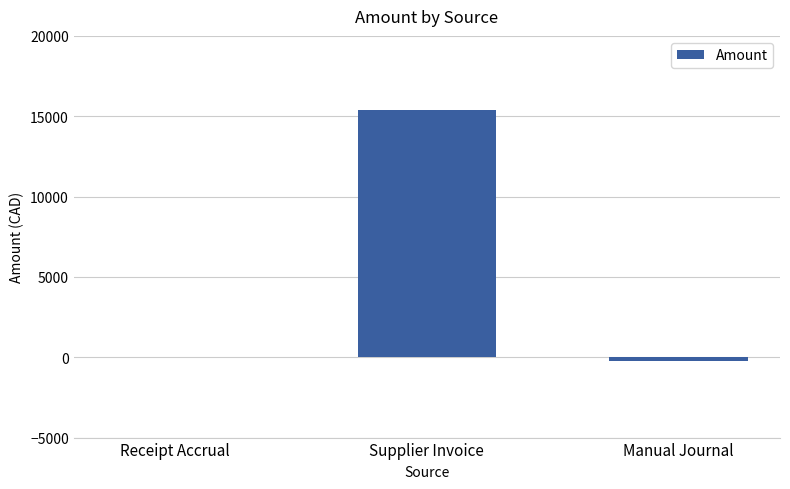

How many data points does each series have?

3